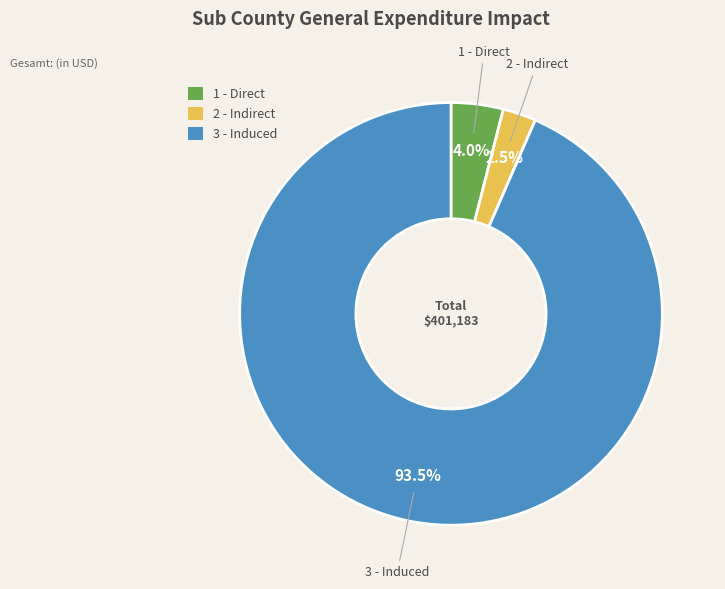

Which has a higher value, 1 - Direct or 2 - Indirect?

1 - Direct